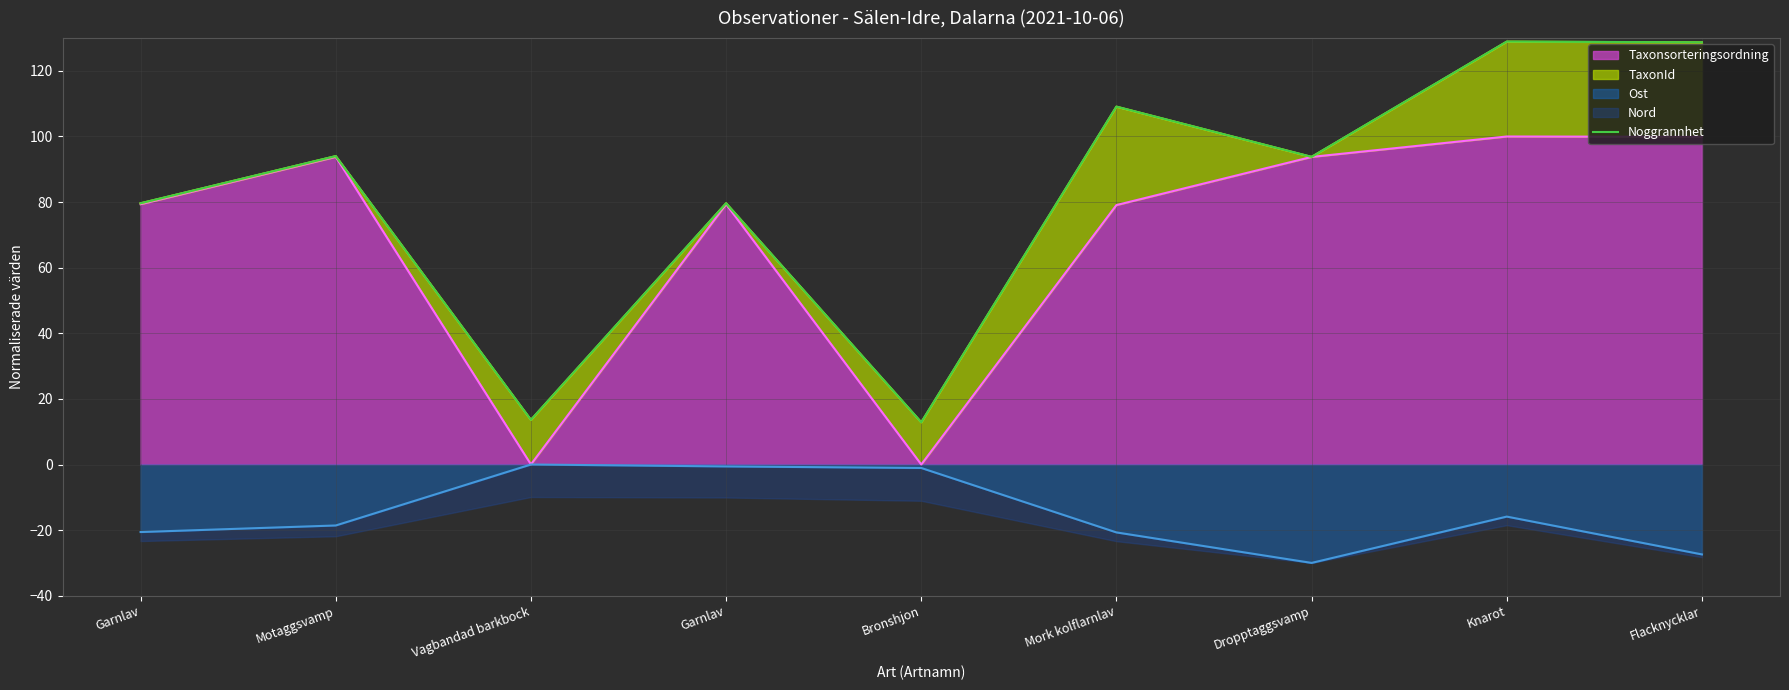

Reading left to right, list all the values displayed in this chart.

Taxonsorteringsordning (linje): Garnlav=79.4	Motaggsvamp=93.8	Vagbandad barkbock=0.0	Garnlav=79.4	Bronshjon=0.0	Mork kolflarnlav=79.1	Dropptaggsvamp=93.8	Knarot=100.0	Flacknycklar=99.9
TaxonId (linje): Garnlav=79.6	Motaggsvamp=94.0	Vagbandad barkbock=13.6	Garnlav=79.6	Bronshjon=12.8	Mork kolflarnlav=109.1	Dropptaggsvamp=93.8	Knarot=128.9	Flacknycklar=128.7
Ost (linje): Garnlav=-20.6	Motaggsvamp=-18.6	Vagbandad barkbock=-0.0	Garnlav=-0.6	Bronshjon=-1.1	Mork kolflarnlav=-20.7	Dropptaggsvamp=-30.0	Knarot=-15.9	Flacknycklar=-27.4
Noggrannhet: Garnlav=79.7	Motaggsvamp=94.0	Vagbandad barkbock=13.6	Garnlav=79.7	Bronshjon=12.9	Mork kolflarnlav=109.1	Dropptaggsvamp=93.8	Knarot=128.9	Flacknycklar=128.7